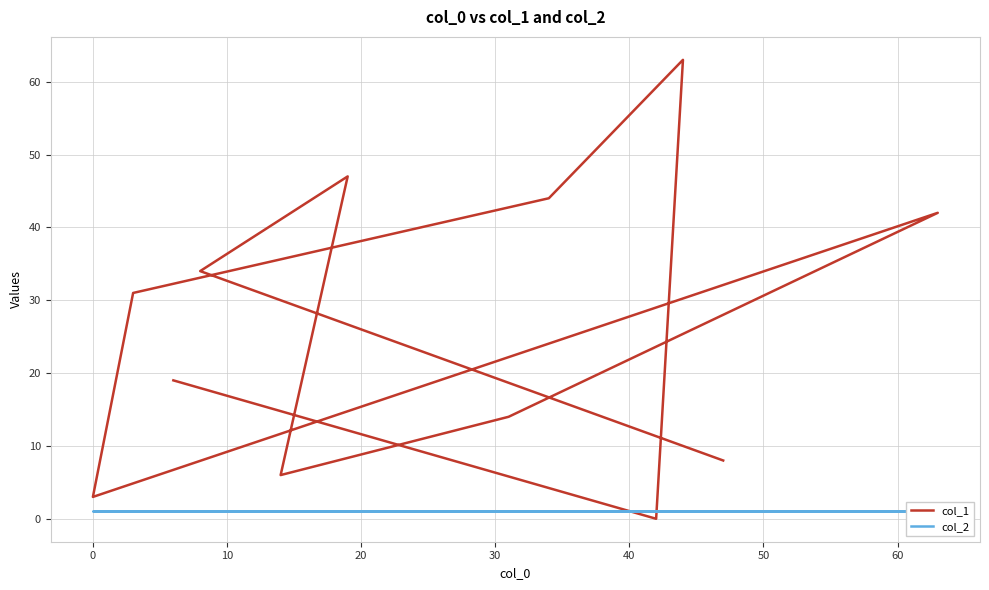

Reading left to right, list all the values displayed in this chart.

col_1: 8	34	47	6	14	42	3	31	44	63	0	19
col_2: 1	1	1	1	1	1	1	1	1	1	1	1